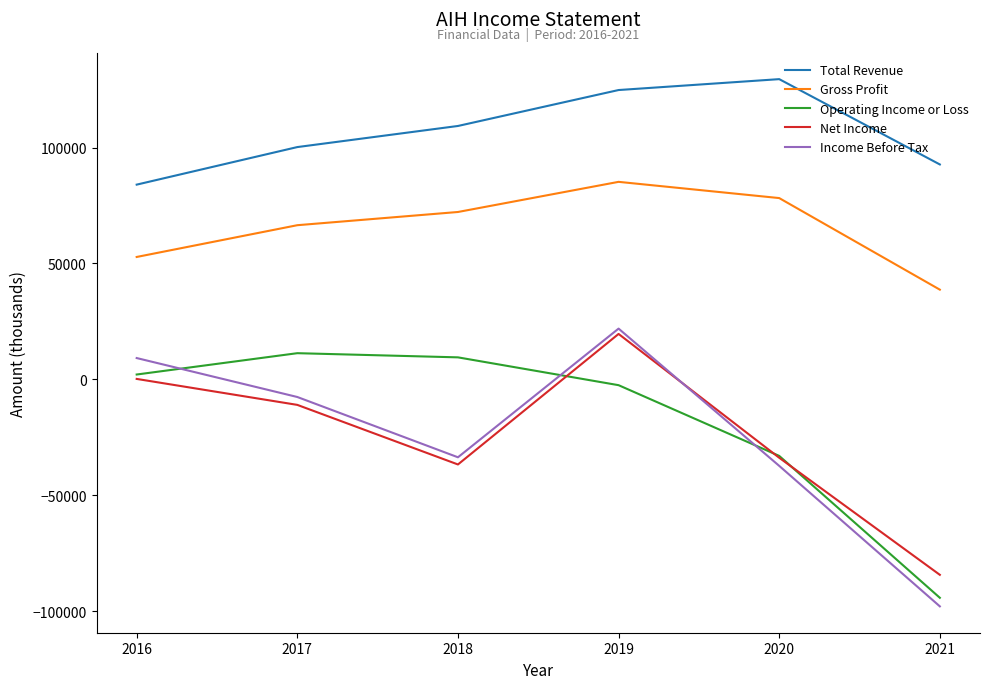

Where does the Income Before Tax series first go above -7600?

2016